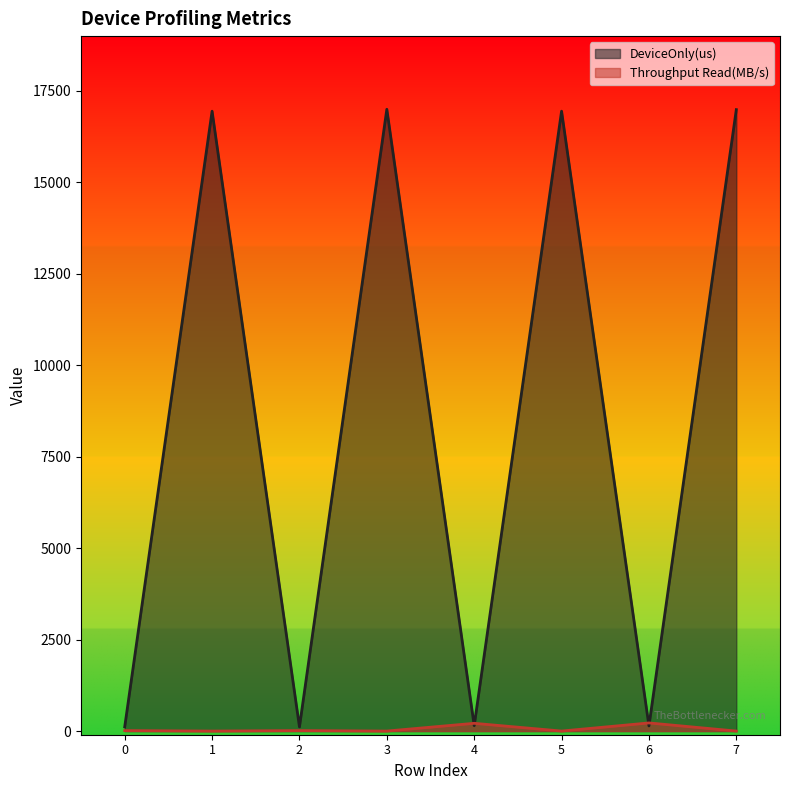

Which label corresponds to the smallest value in the chart?

1